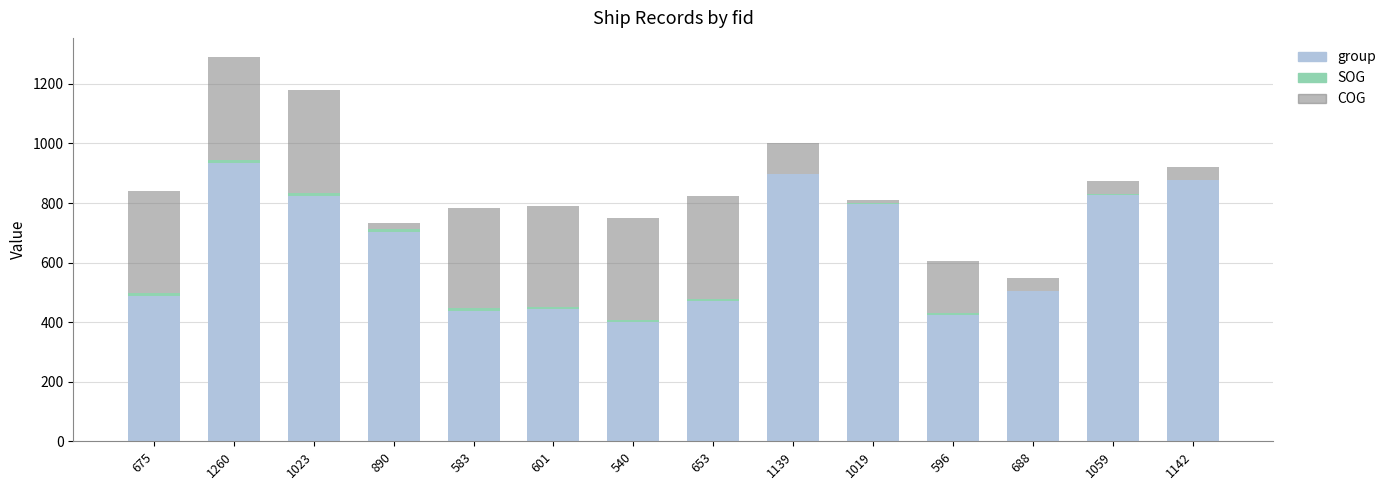

Are the bars horizontal?

No